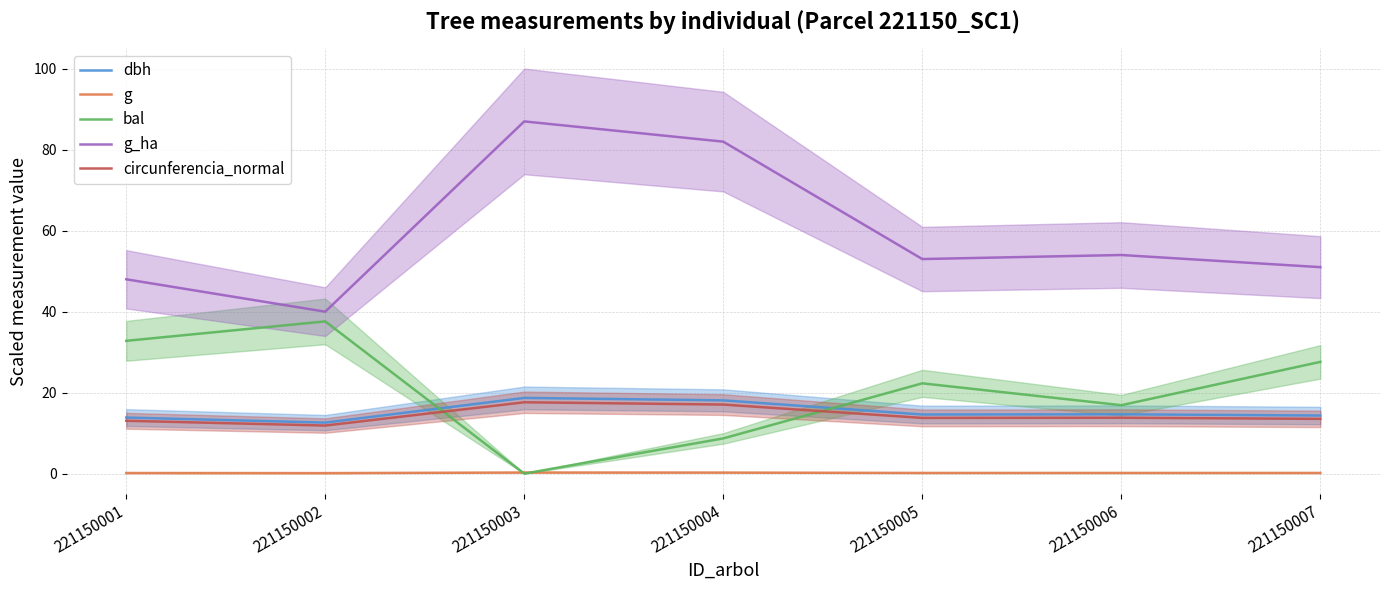

Where does the g_ha series first go above 53?

221150003